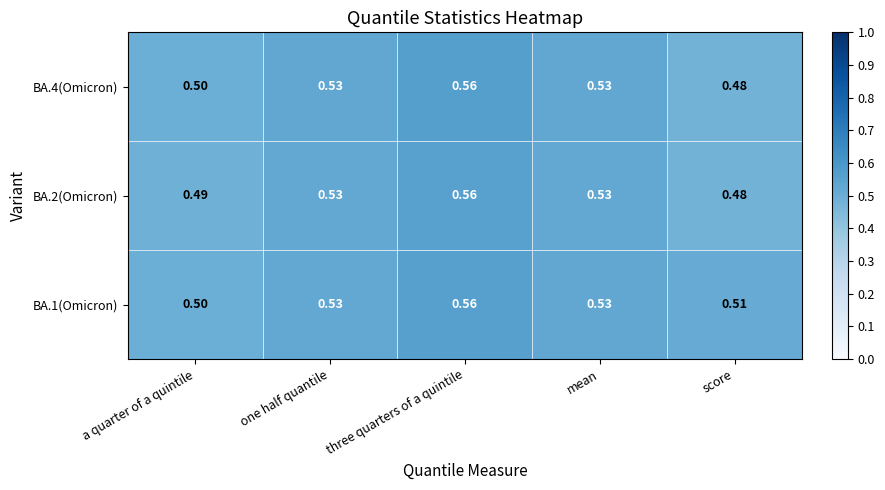

At which label does BA.1(Omicron) reach its minimum?

a quarter of a quintile